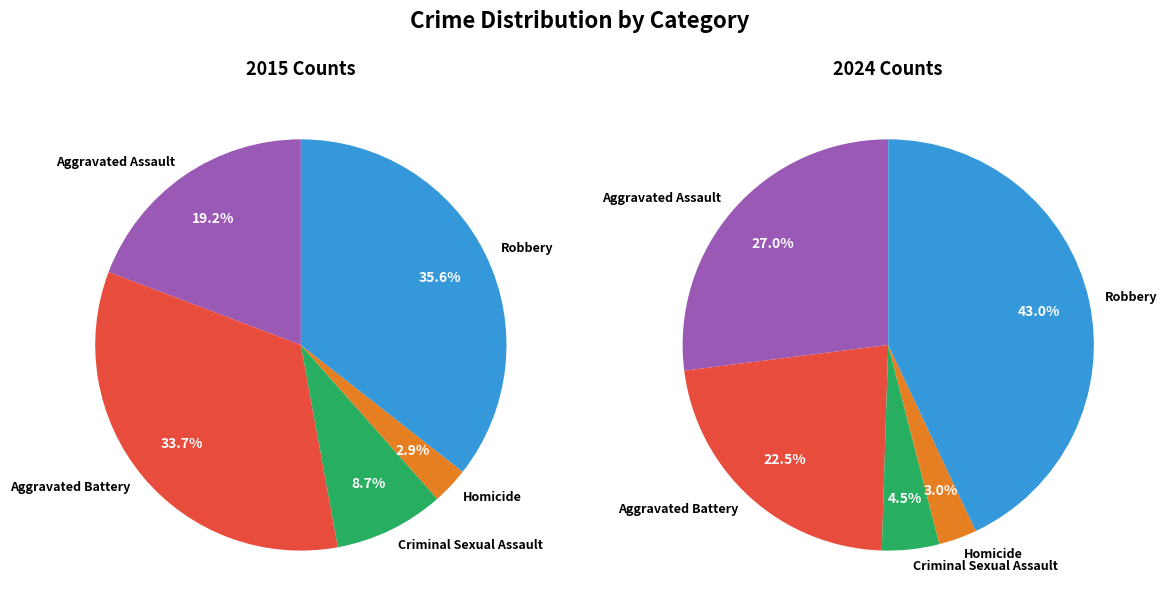

Rank the categories by Crime Category value from highest to lowest.

Robbery, Aggravated Battery, Aggravated Assault, Criminal Sexual Assault, Homicide